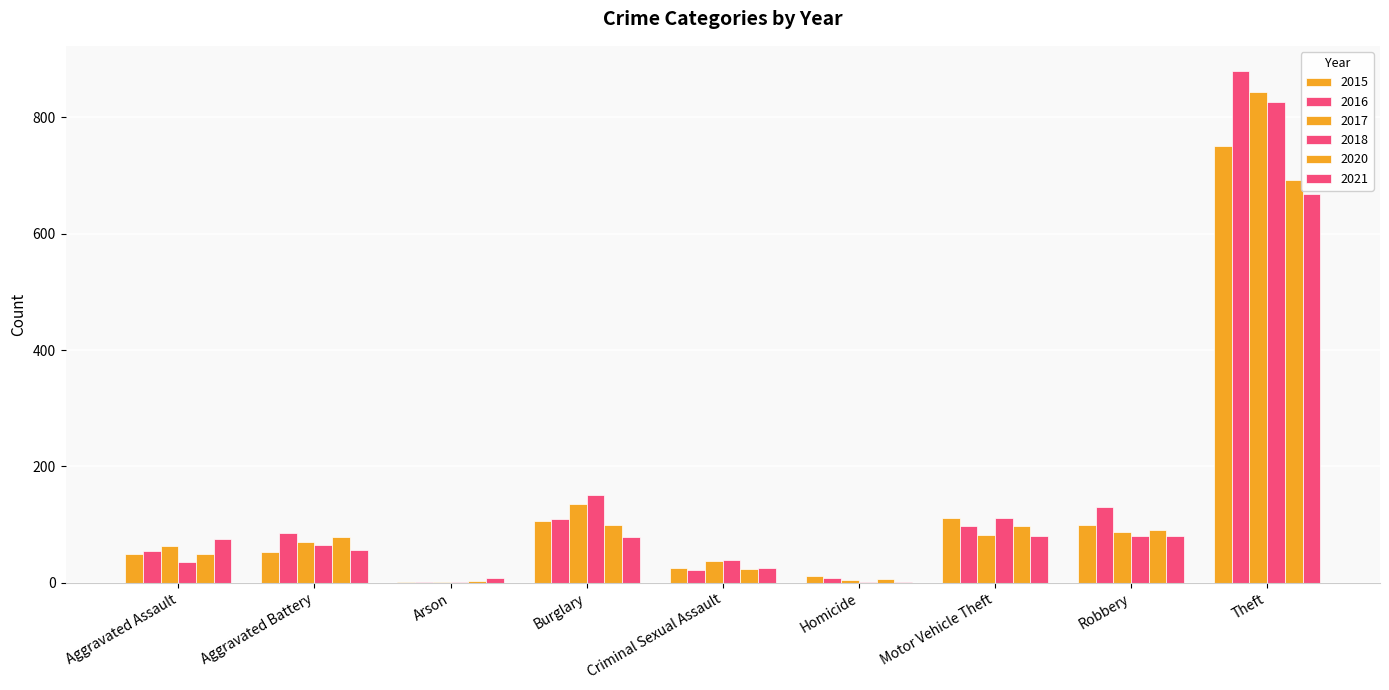

Is the value of 2018 at Criminal Sexual Assault greater than the value of 2020 at Robbery?

No